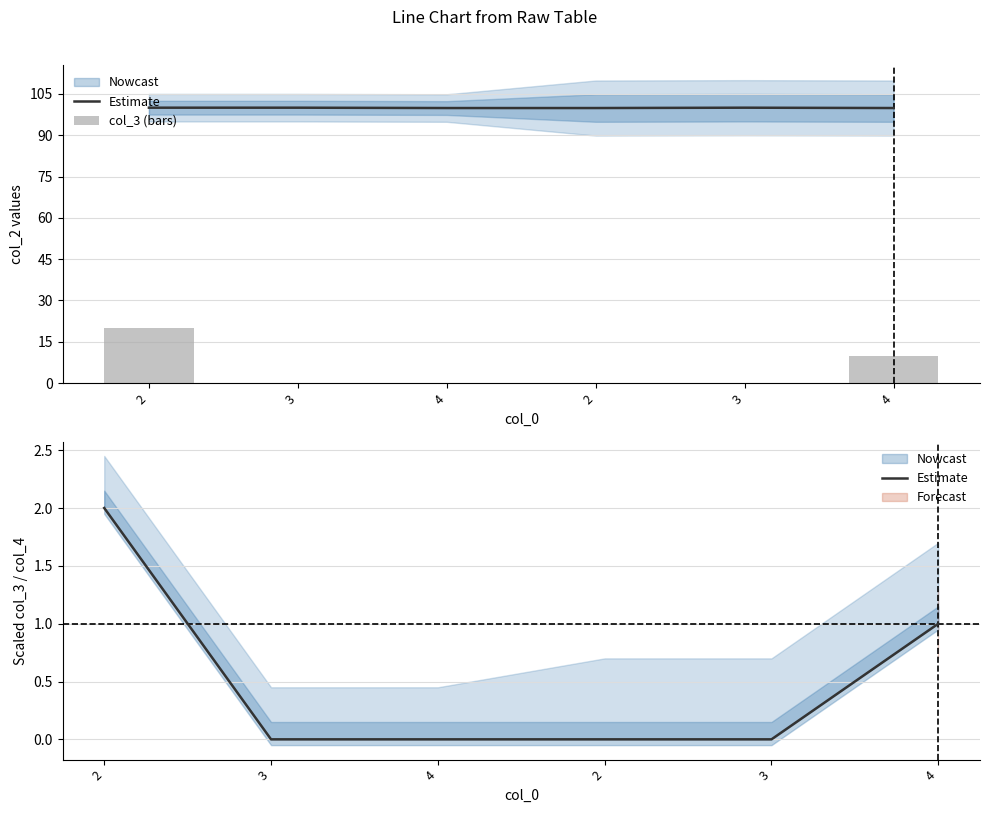

At 4, list the series in order from largest to smallest.

Estimate, col_3 (bars)